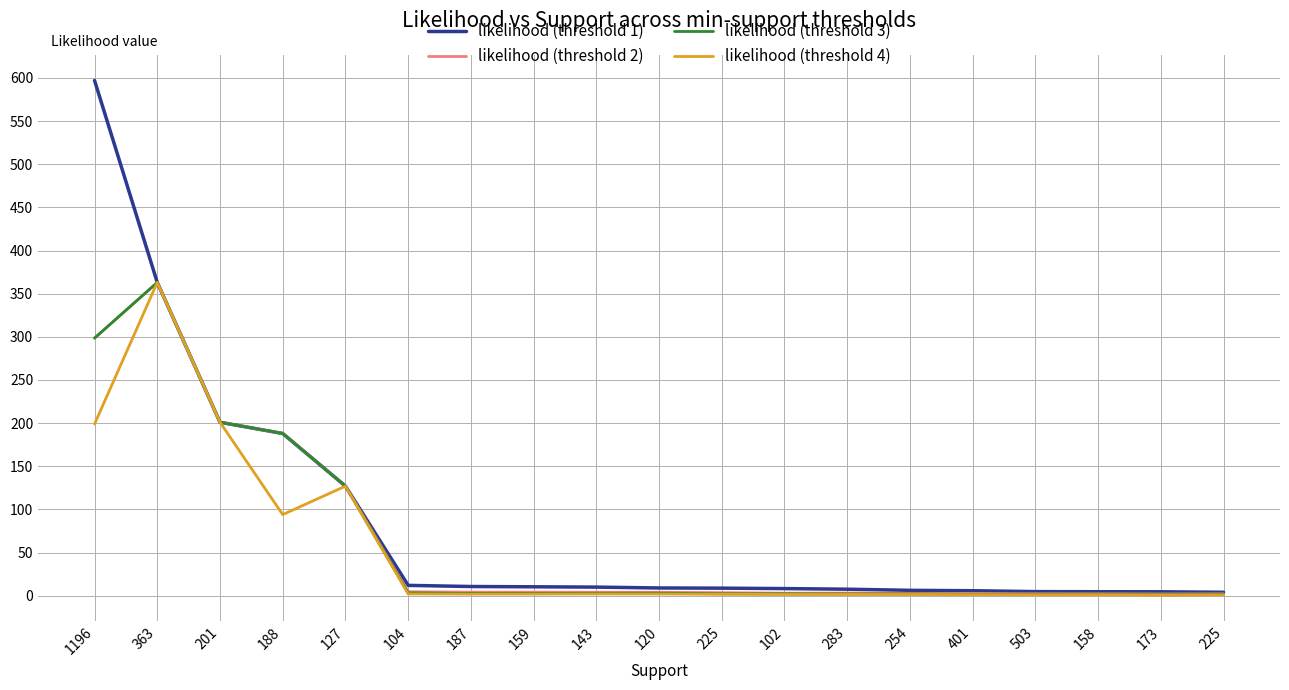

At which label does likelihood (threshold 4) reach its peak?

363